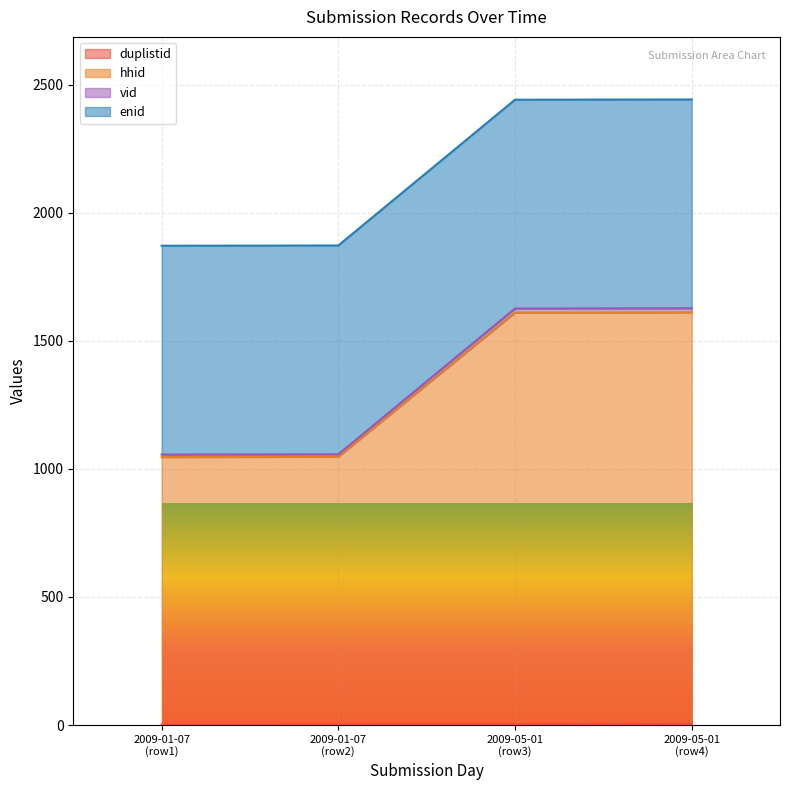

What is the average value of the duplistid series?

2